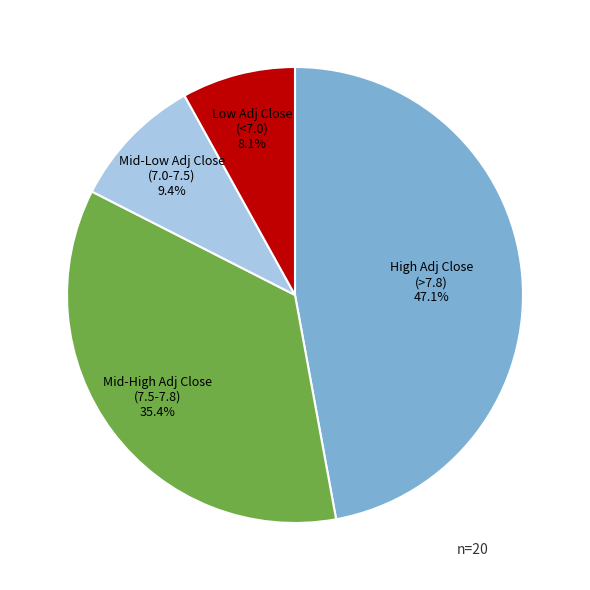

Is there any slice that represents more than half of the pie?

No